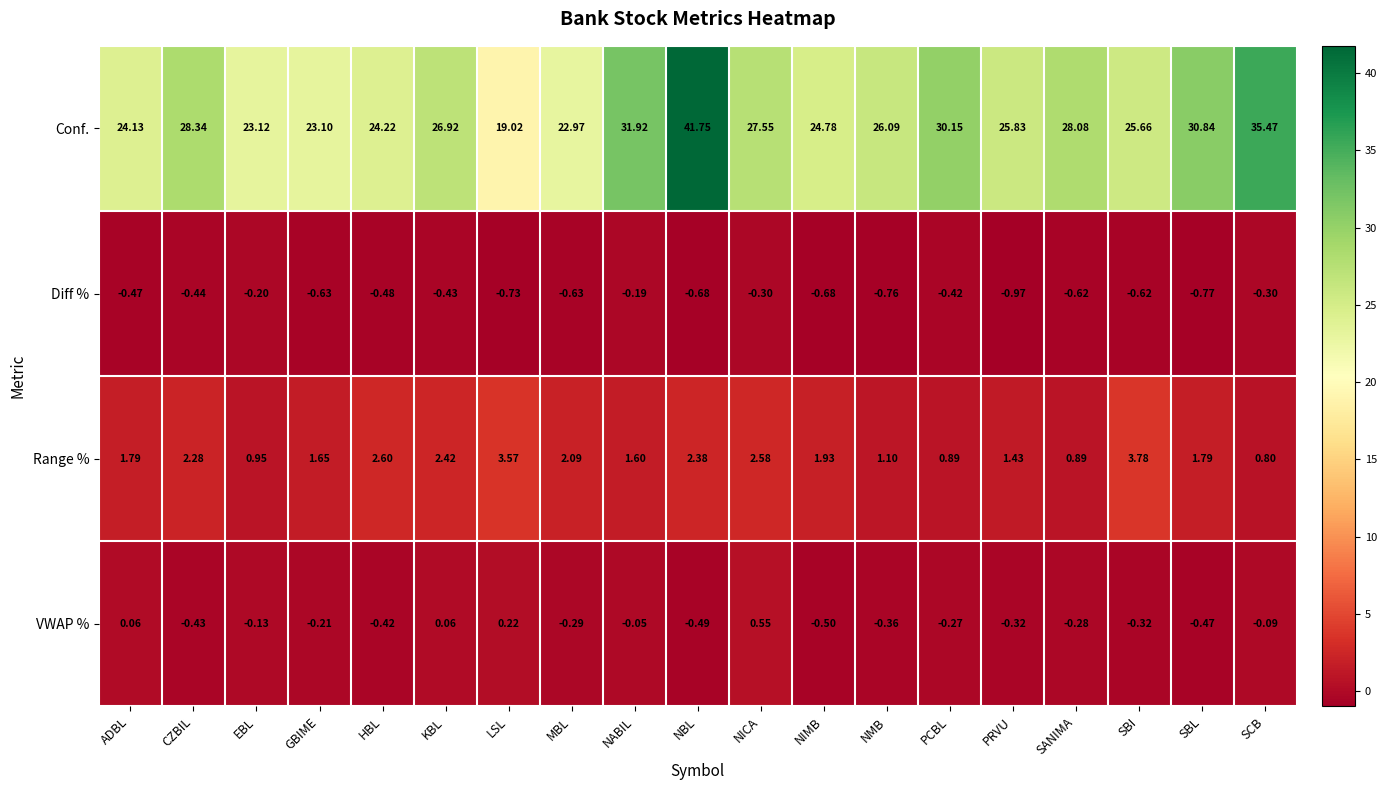

Rank the series at SCB from highest to lowest value.

Conf., Range %, VWAP %, Diff %